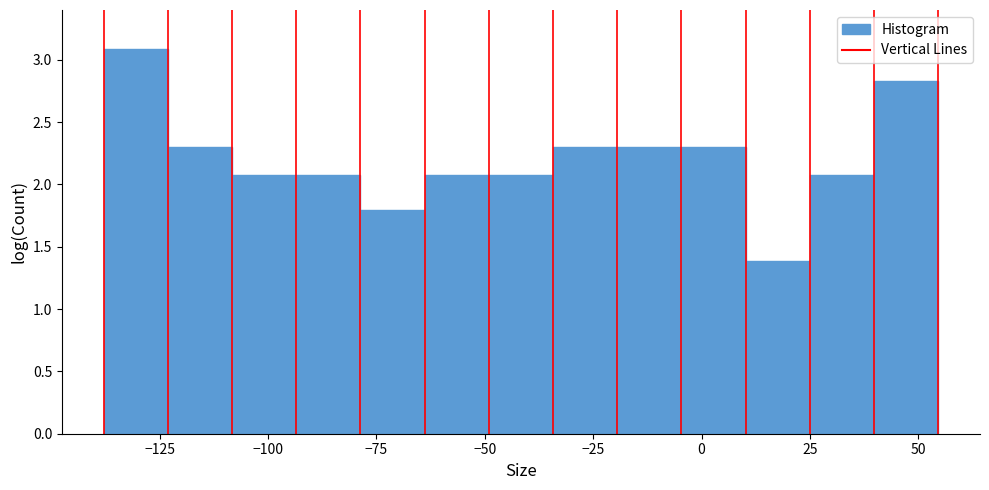

Around what value on the x-axis is the tallest bar? Give the approximate position of its centre, as read against the axis.

-130